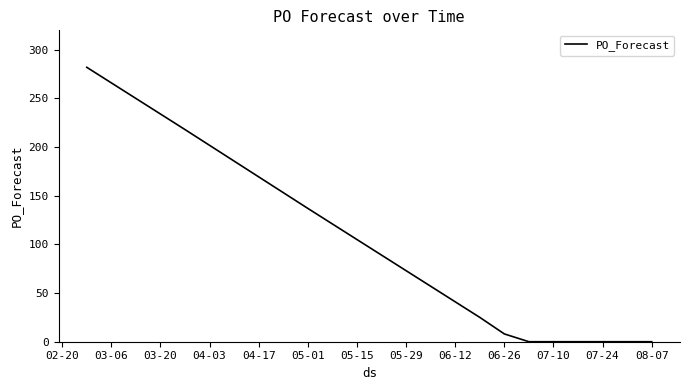

What is the difference between the maximum and minimum values?

282